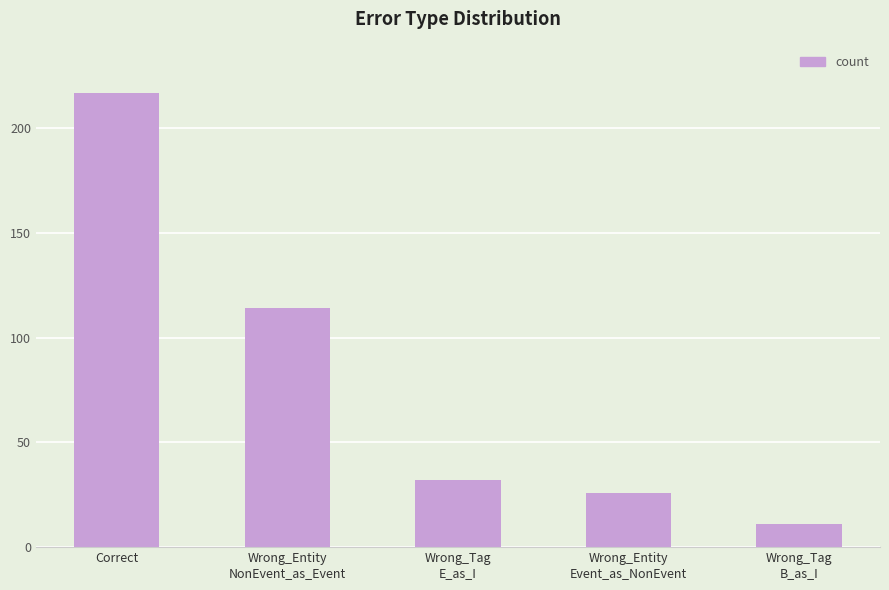

What value does the data have at Wrong_Entity
NonEvent_as_Event, to the nearest 50?

100